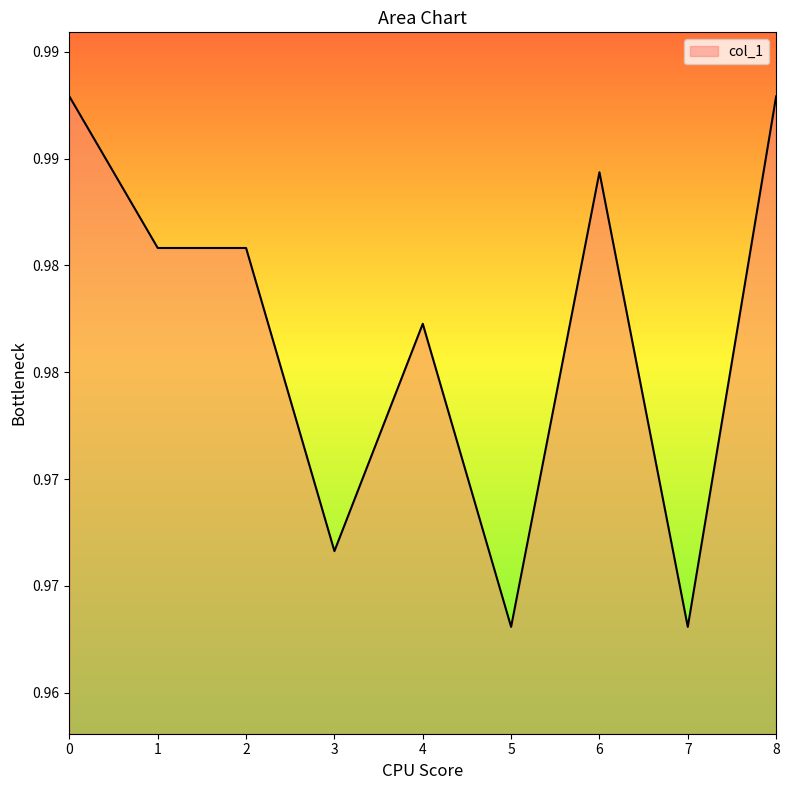

What is the value of the 4th point from the left?

1.0